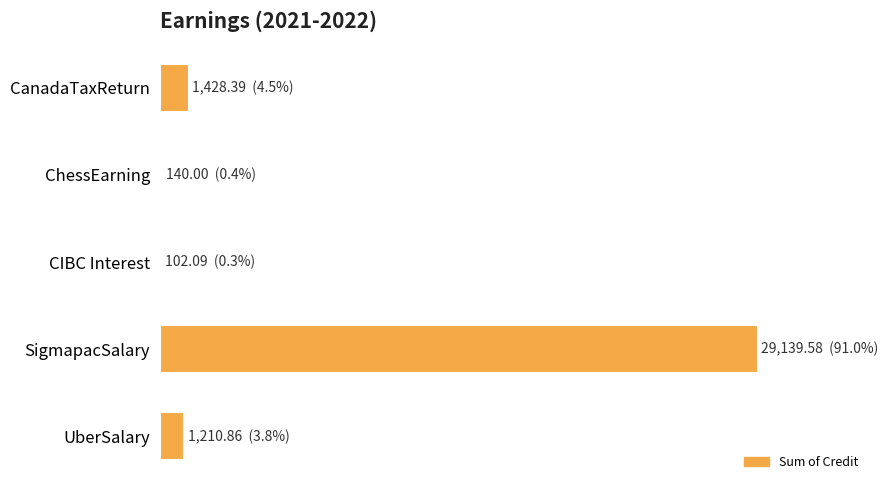

Are the bars horizontal?

Yes